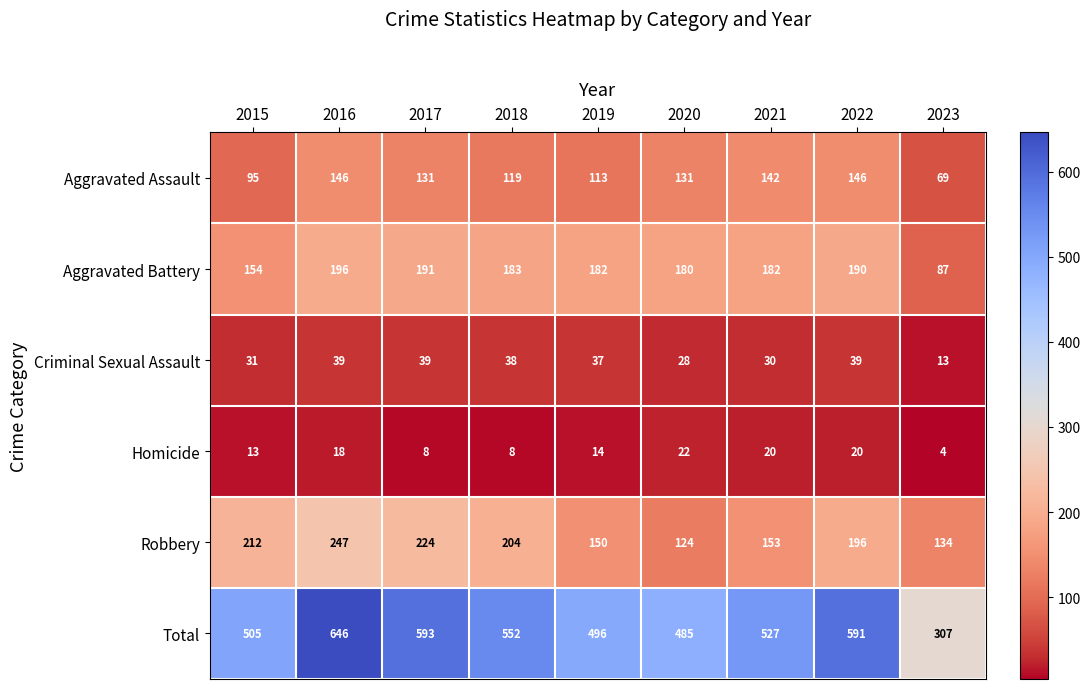

Between 2018 and 2023, which series saw the biggest shift?

Total